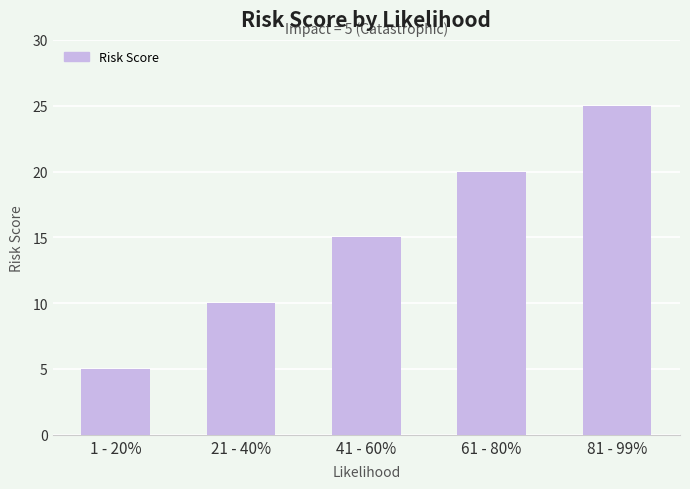

What position from the left is 61 - 80%?

4